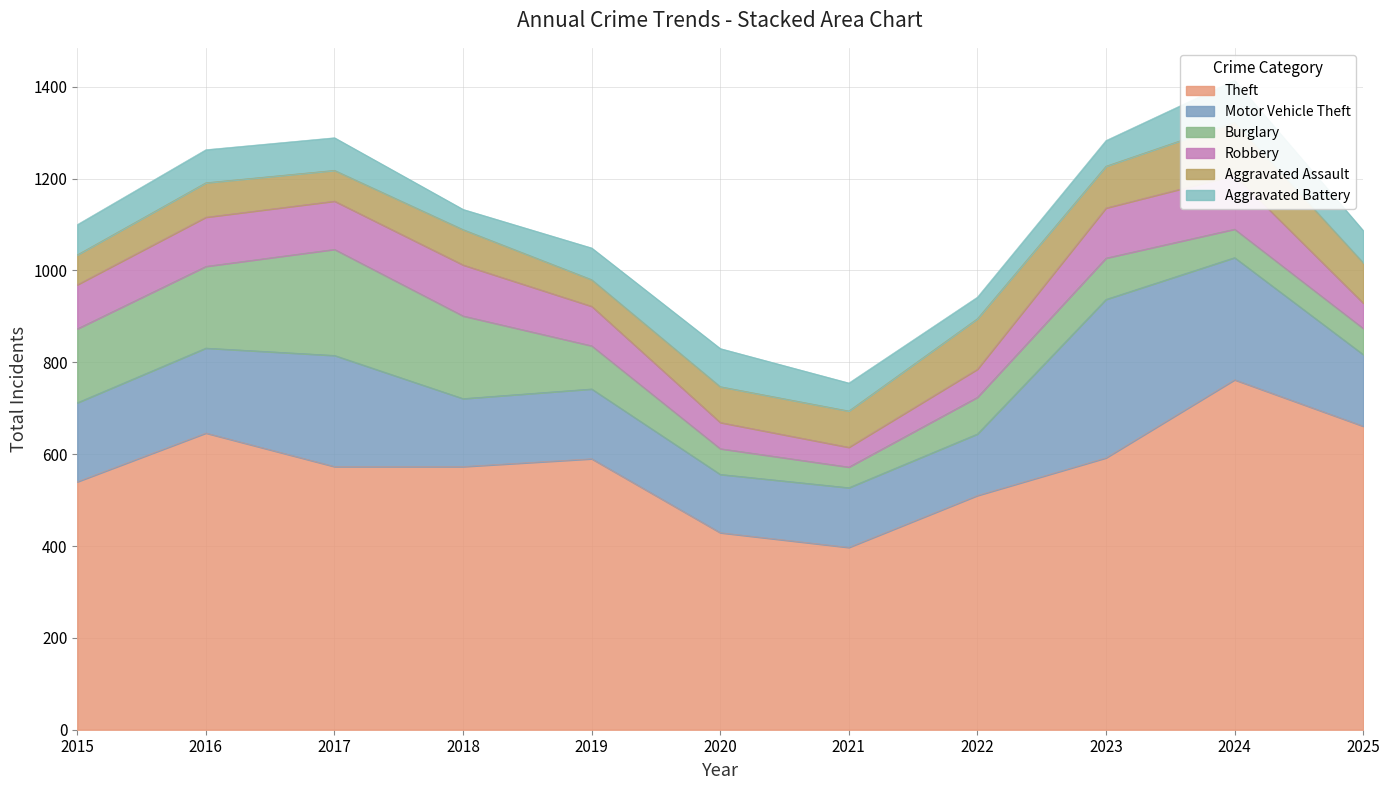

Which series has the largest range (max minus min)?

Theft